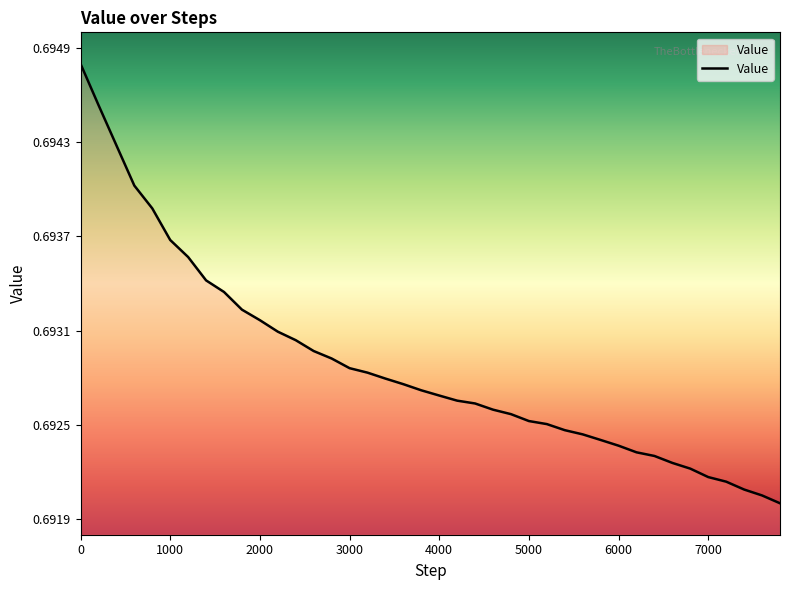

Is this an area chart (filled region under the line)?

Yes